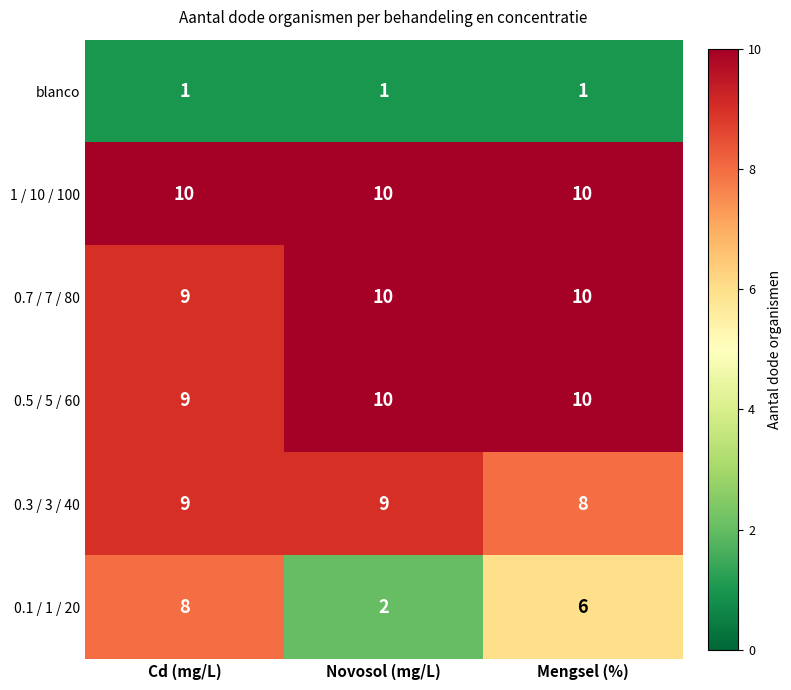

What is the difference between the maximum and minimum values in the 0.1 / 1 / 20 series?

6